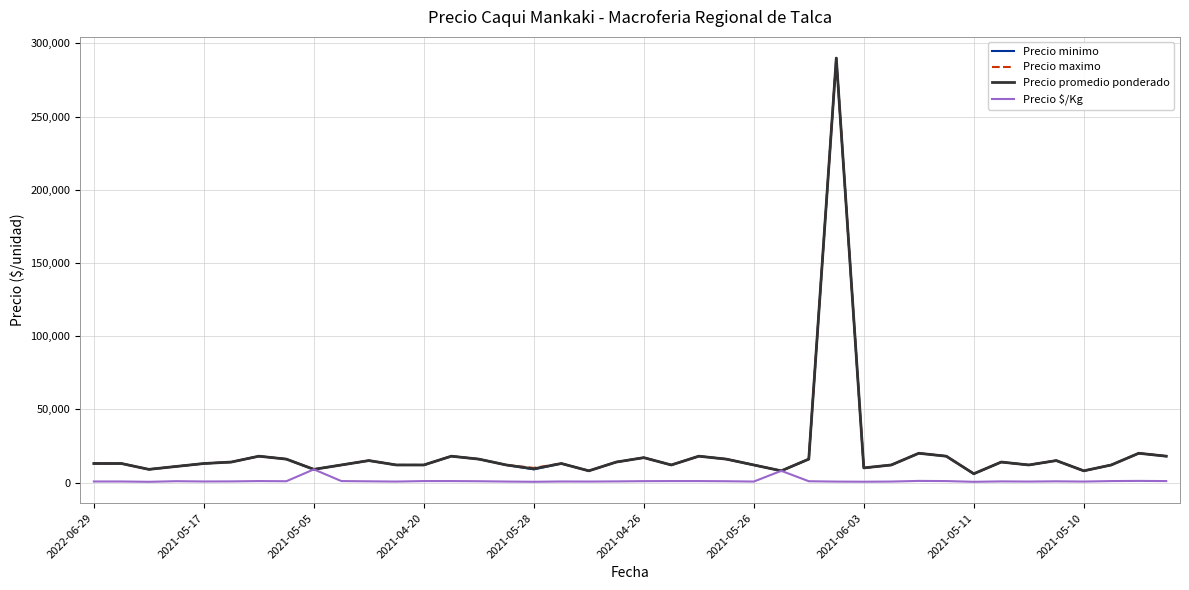

What is the maximum value shown in the chart?

290000